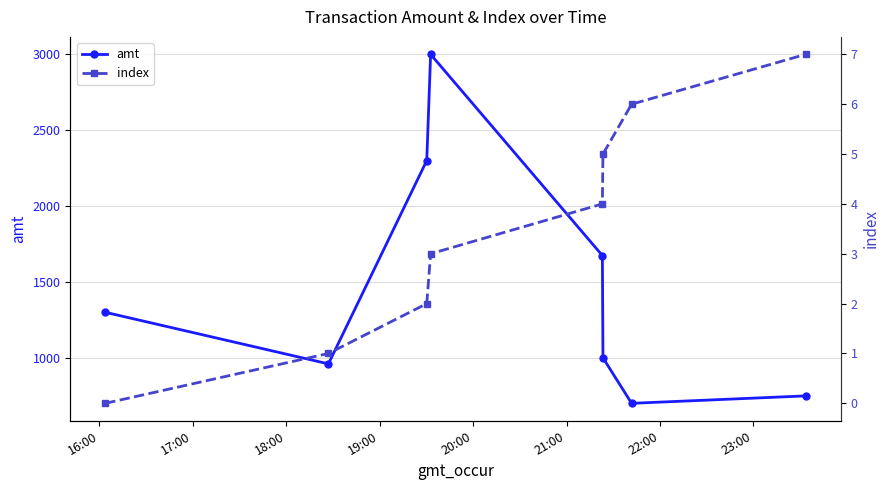

Reading right to left, transcribe all the data shown in this chart.

amt: 749	700	1000	1674	3000	2300	960	1300
index: 7	6	5	4	3	2	1	0